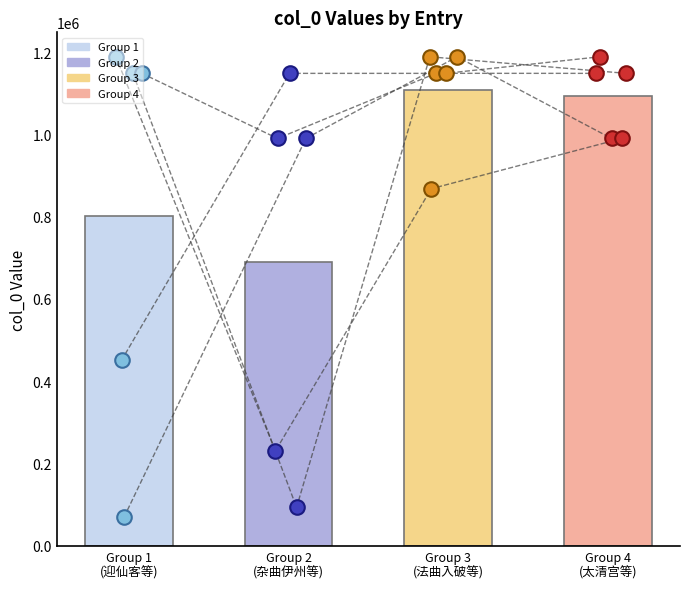

Approximately how many times larger is the value at 法曲入破第四/法曲 compared to 郊庙歌辞 太清宫乐章 序入破第三奏?

0.9